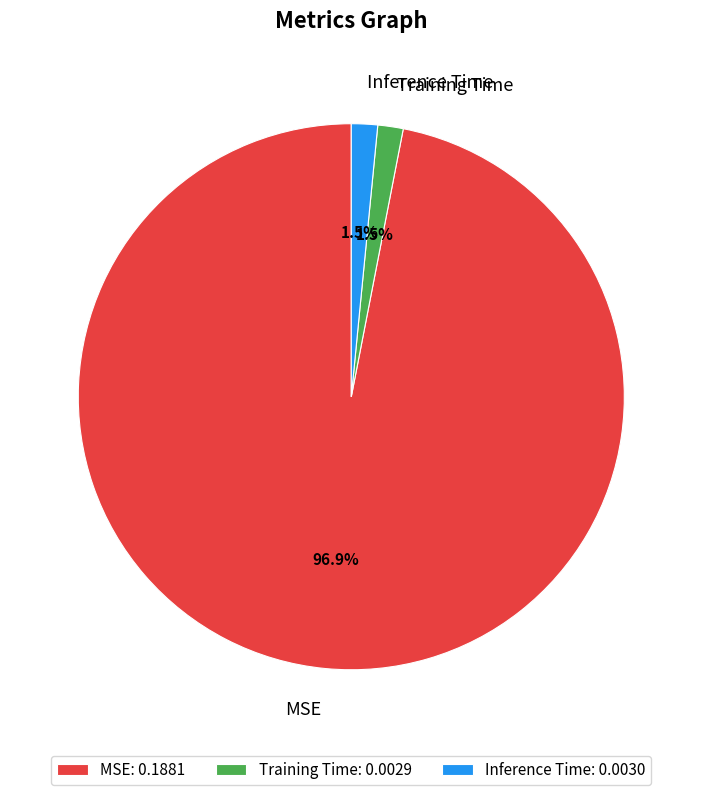

To the nearest percent, what is the combined percentage of Training Time and Inference Time?

3%